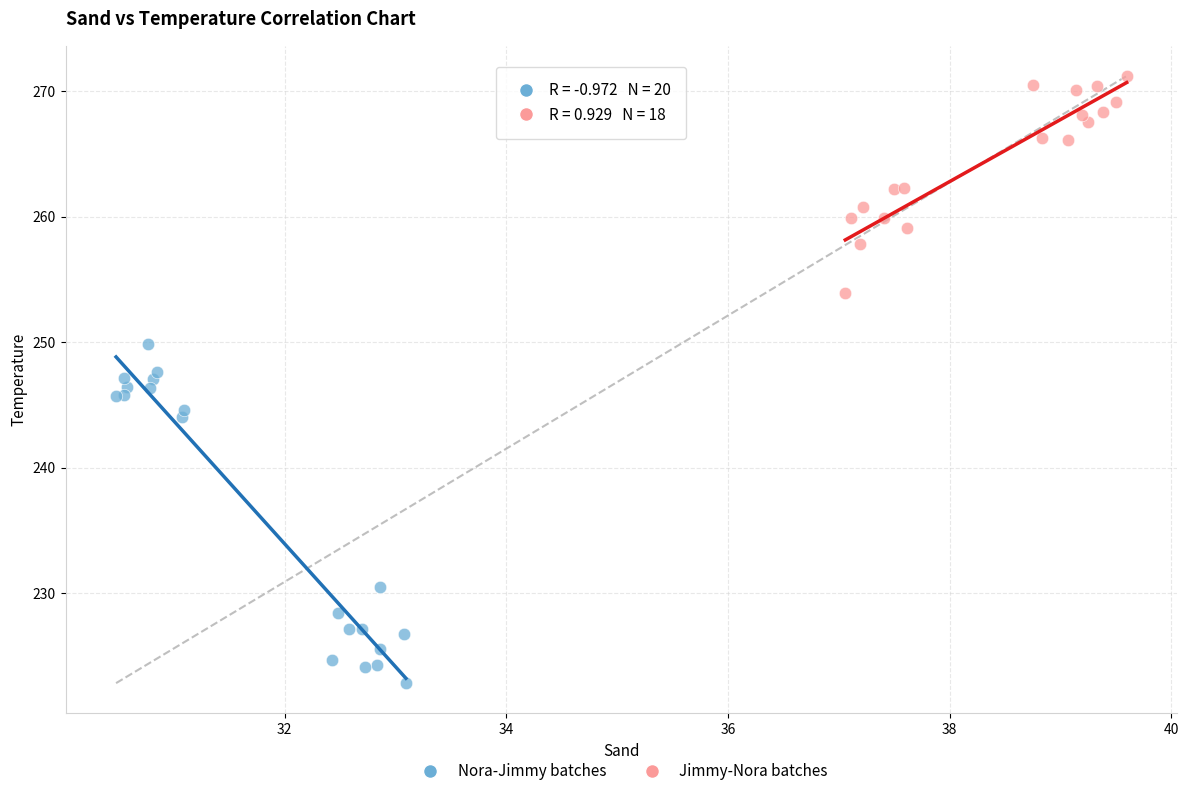

Which series contains the lowest Y value?

Nora-Jimmy batches